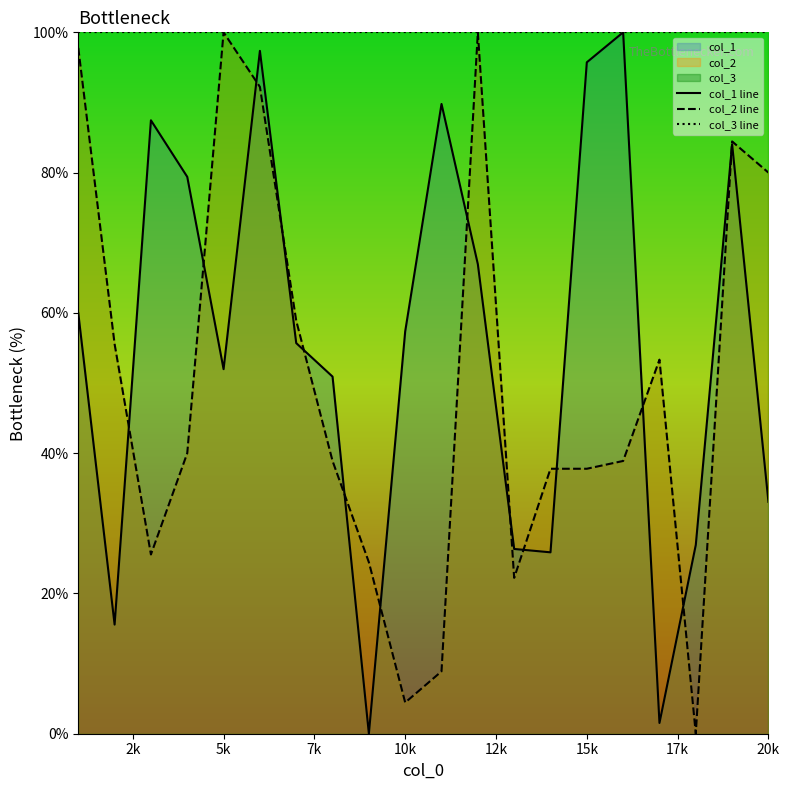

True or false: col_1 line has a value of 8.6 at 20k.

False